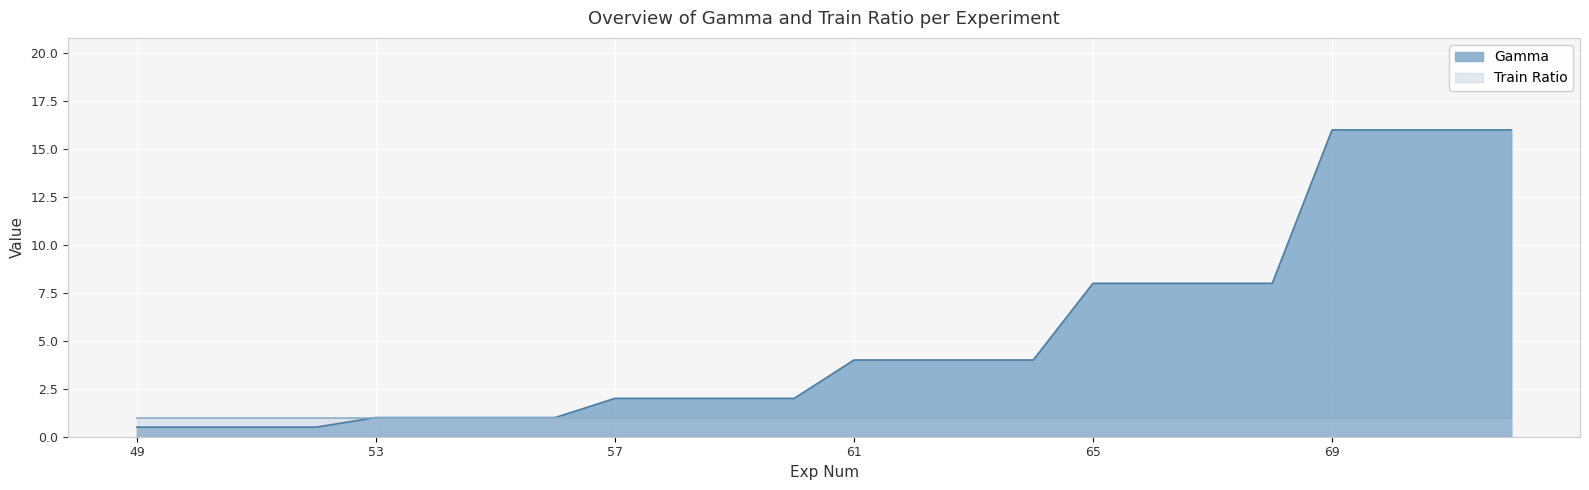

Where does the data first go above 4?

65